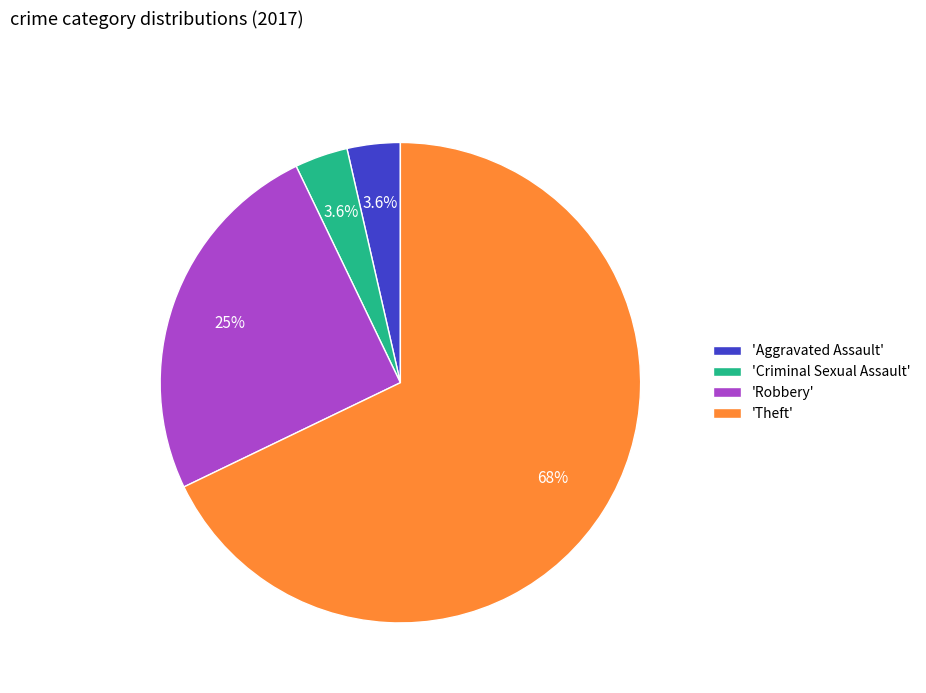

Which category accounts for the majority?

'Theft'